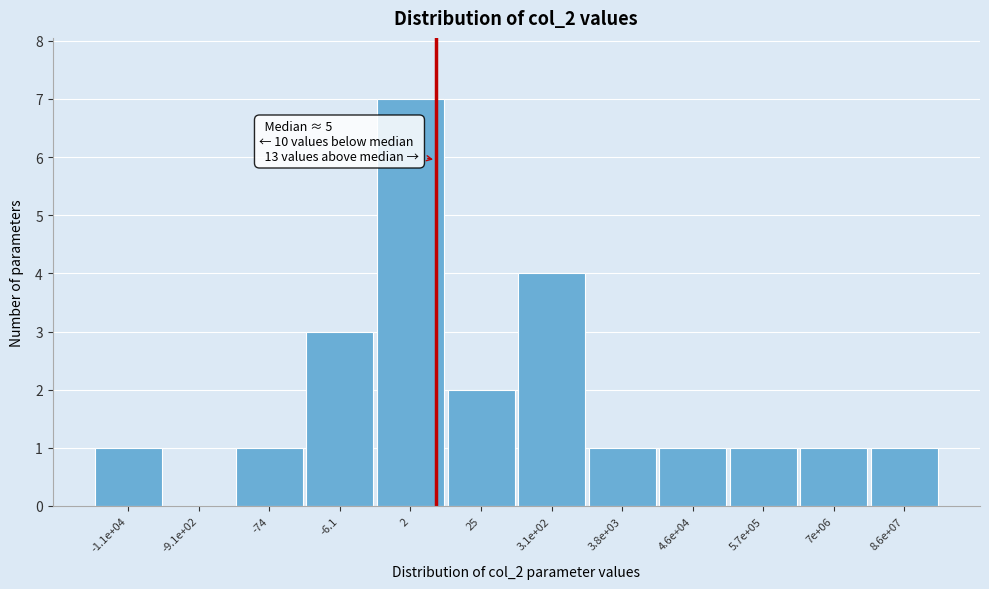

Reading right to left, transcribe all the data shown in this chart.

8.6e+07=1	7e+06=1	5.7e+05=1	4.6e+04=1	3.8e+03=1	3.1e+02=4	25=2	2=7	-6.1=3	-74=1	-9.1e+02=0	-1.1e+04=1